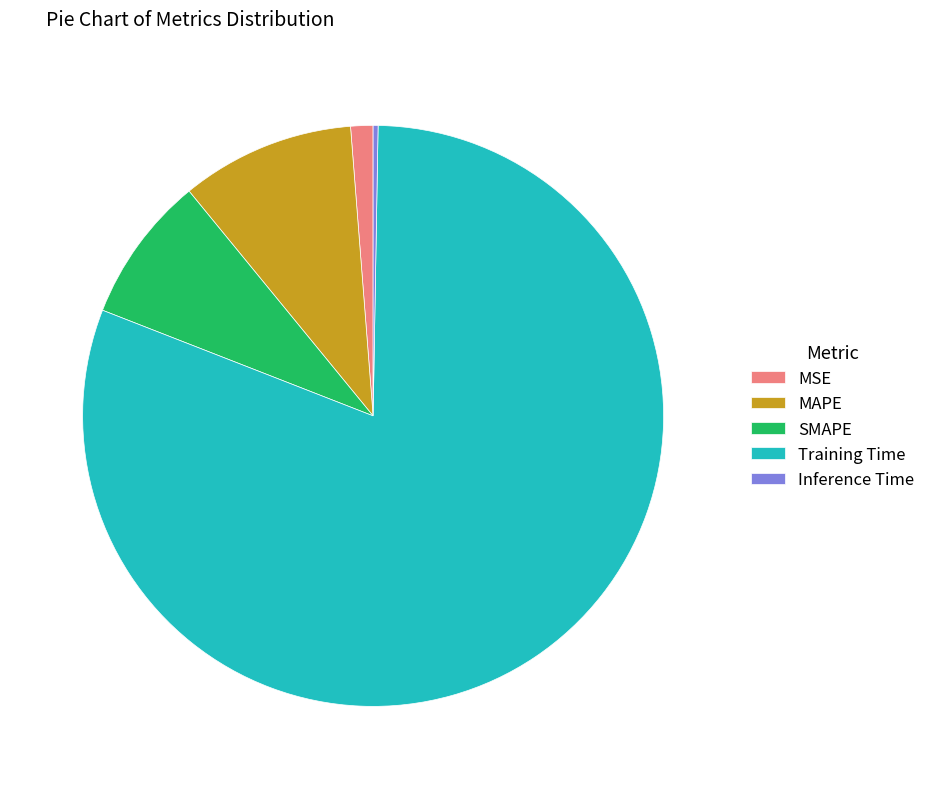

Between MSE and MAPE, which is larger?

MAPE